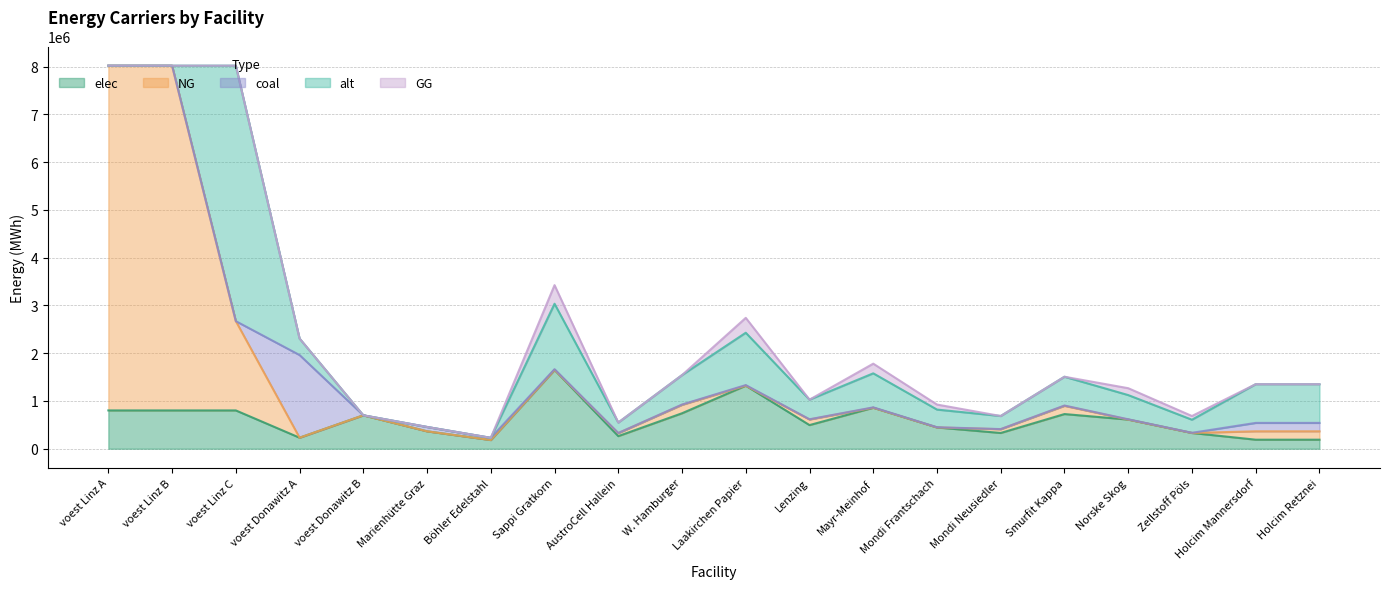

How many interior local peaks does the alt series have?

5